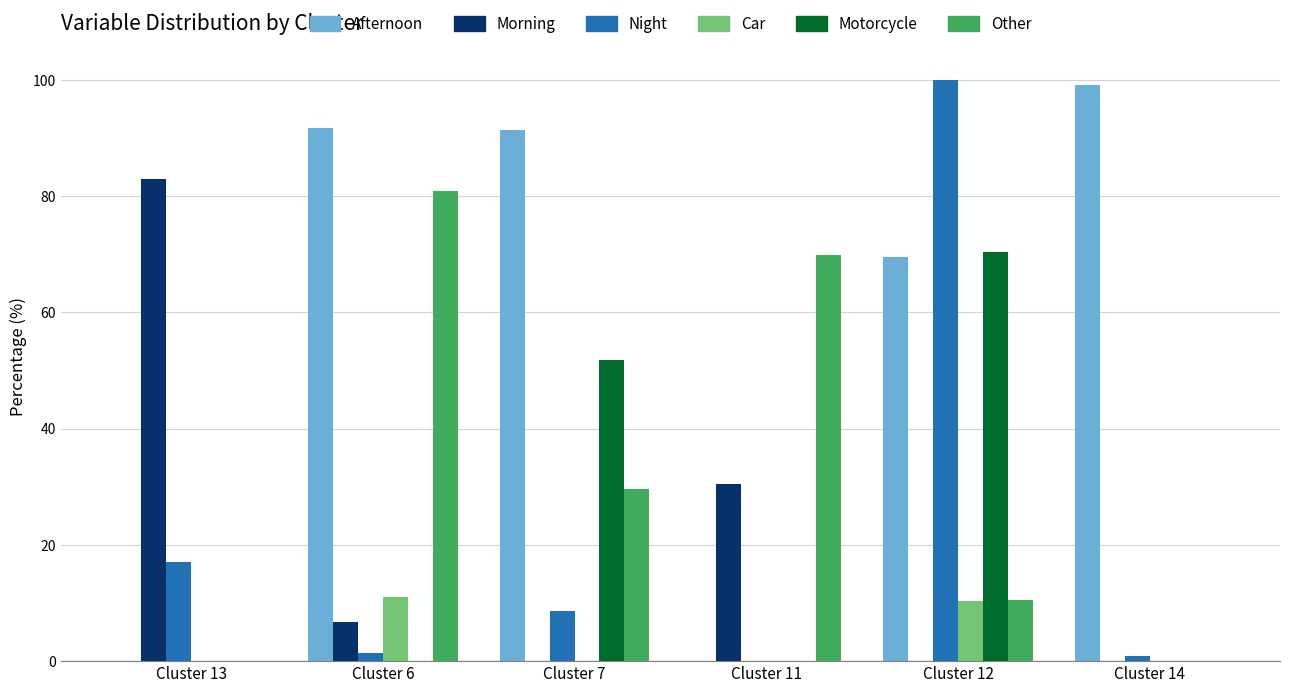

At which category is the sum across all series the highest?

Cluster 12